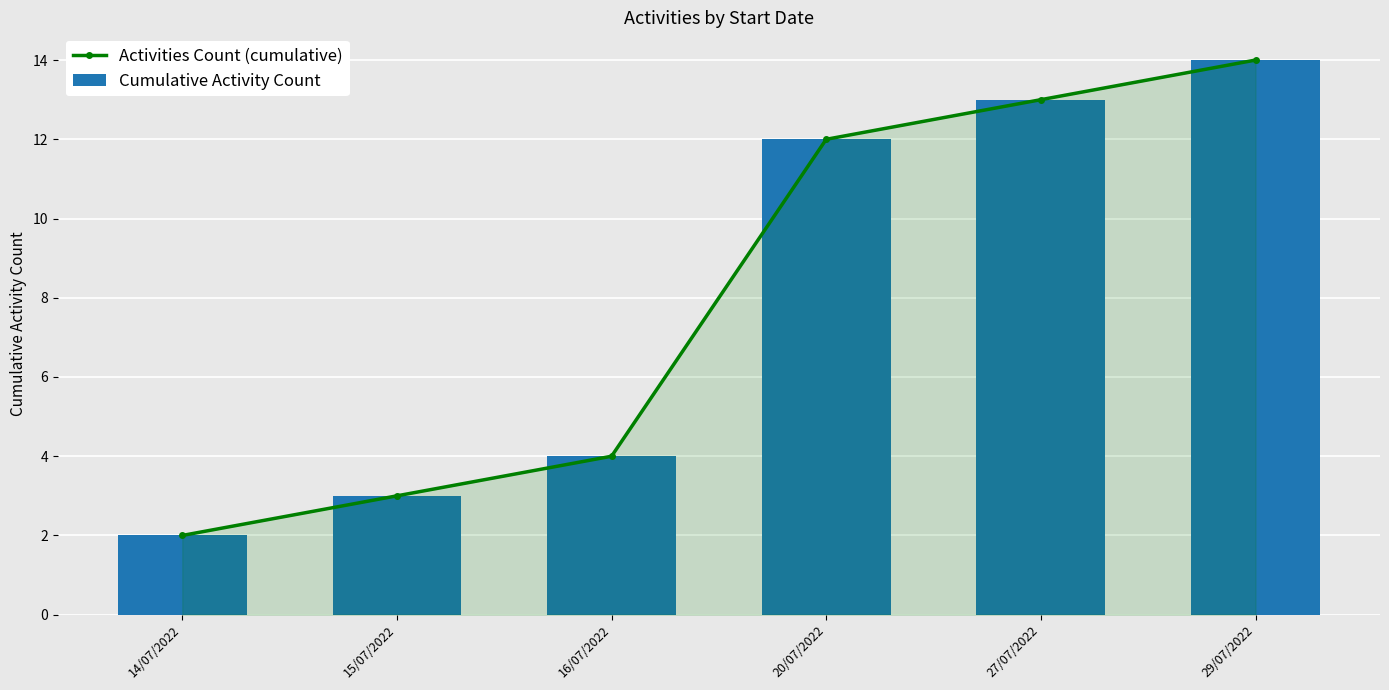

At which label is Cumulative Activity Count closest to 8?

16/07/2022